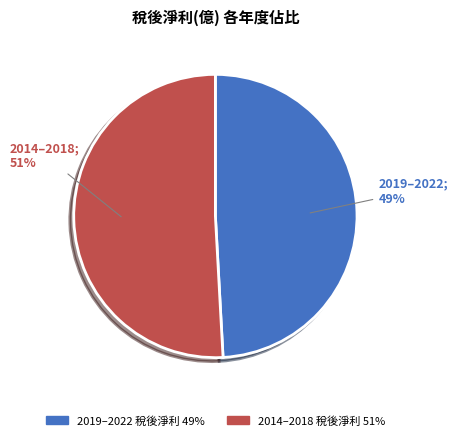

To the nearest percent, what is the average slice percentage?

50%